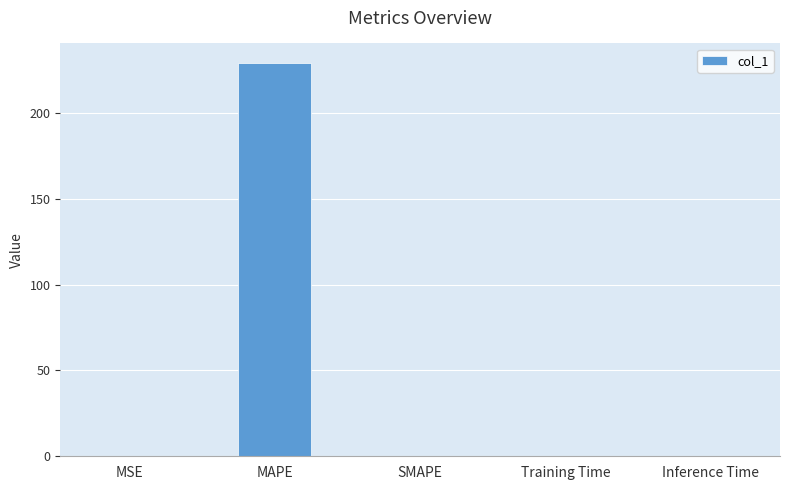

How many series are shown in this chart?

1